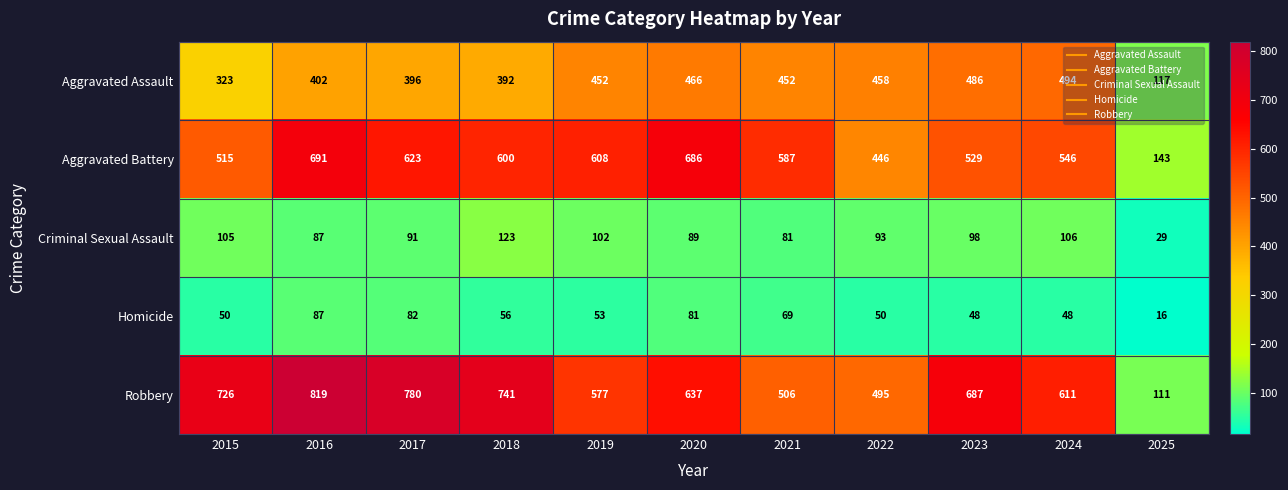

At how many categories does at least one series exceed 558?

9